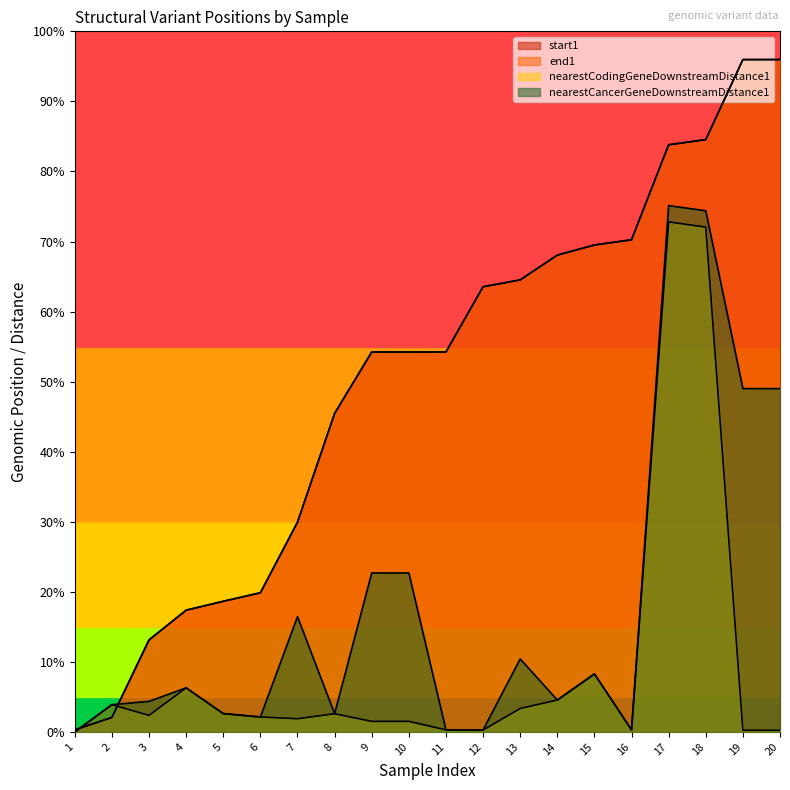

What is the difference between the maximum and second lowest values in the nearestCancerGeneDownstreamDistance1 series?

2994298